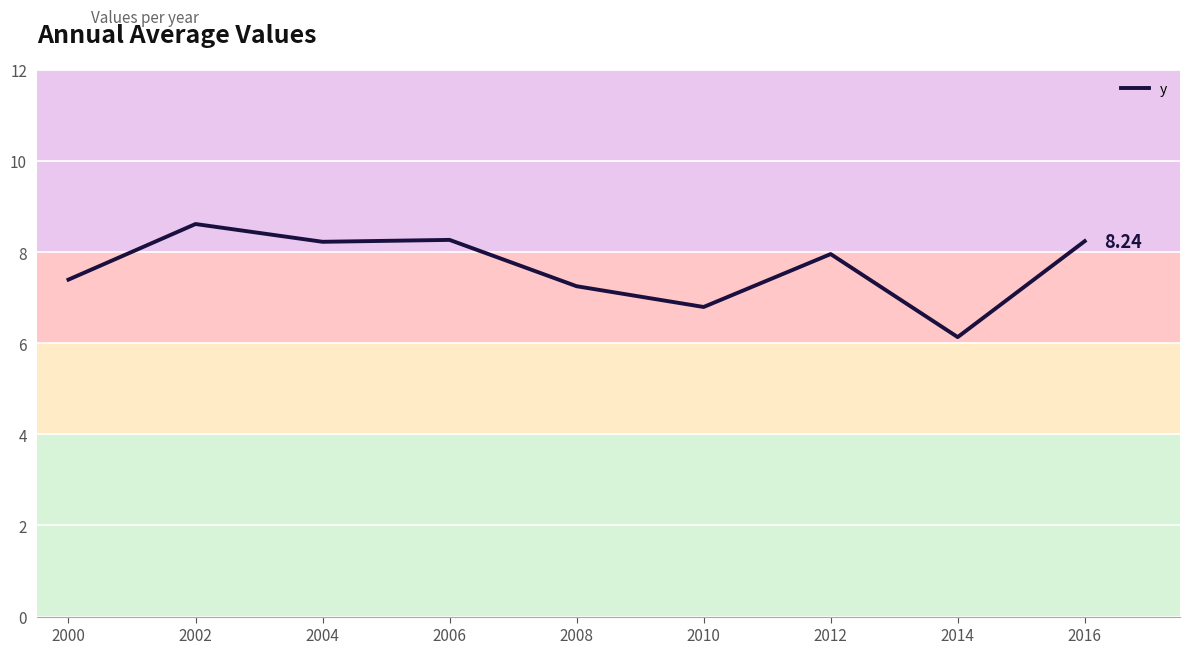

Which has a higher value, 2008 or 2010?

2008